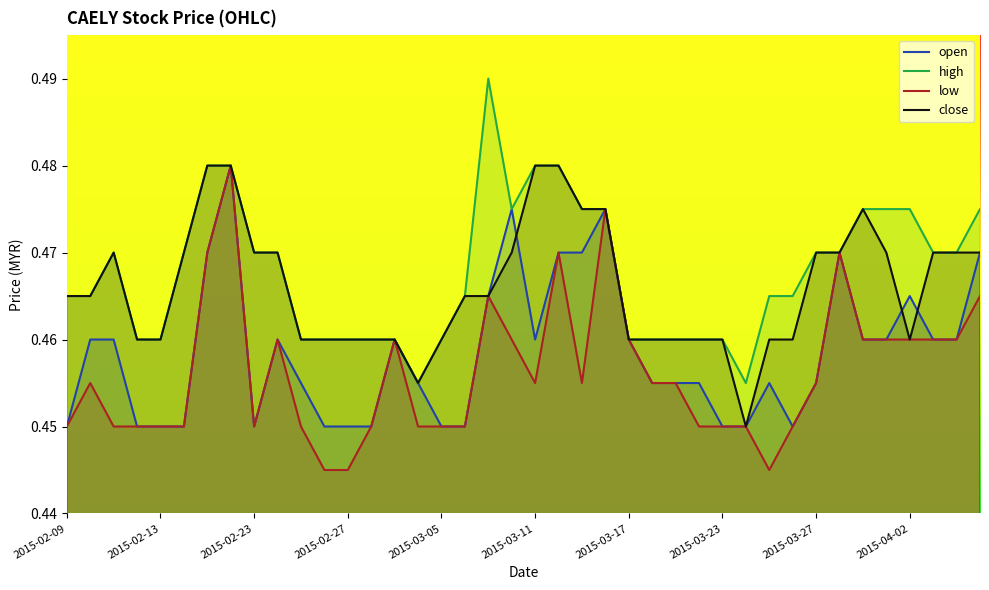

True or false: low and high cross at least once.

False